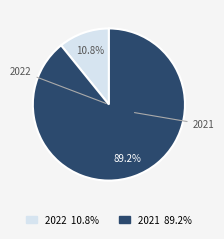

What percentage is NOT represented by 2022?

89.2%